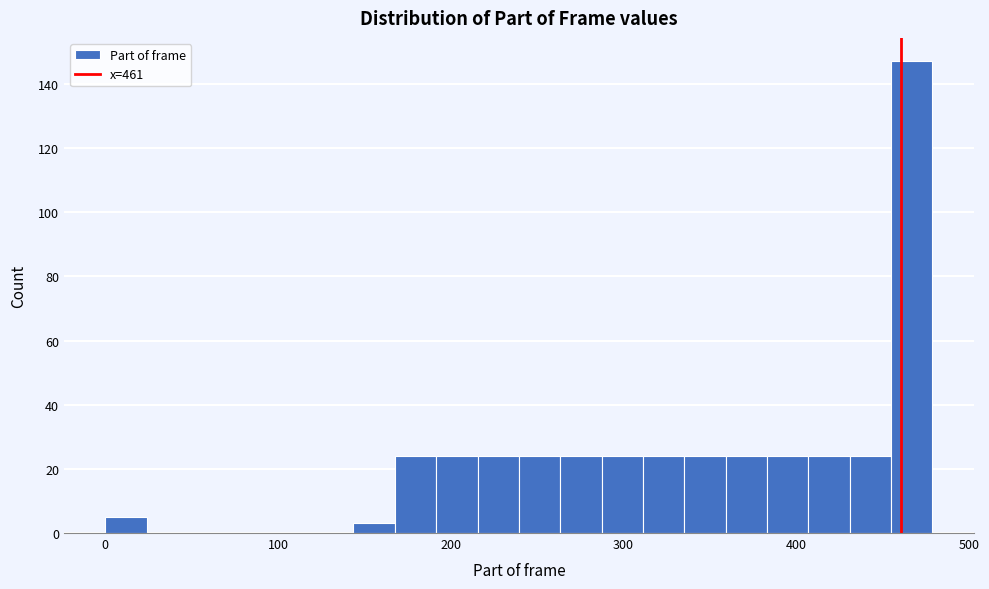

Around what value on the x-axis is the tallest bar? Give the approximate position of its centre, as read against the axis.

470